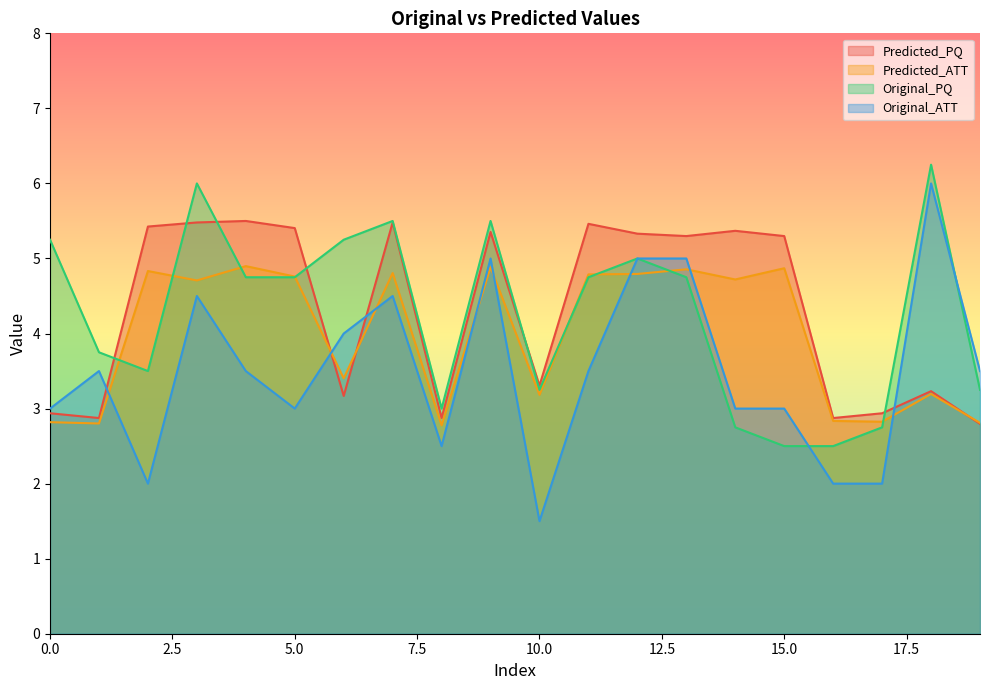

The Predicted_PQ series shows 3.3 at 5.0. True or false?

False